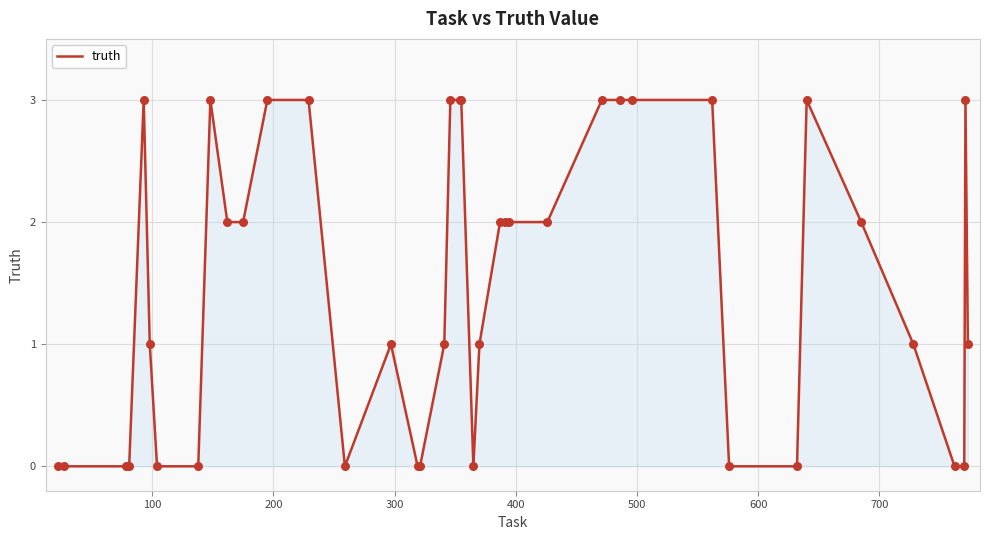

What is the maximum value shown in the chart?

3